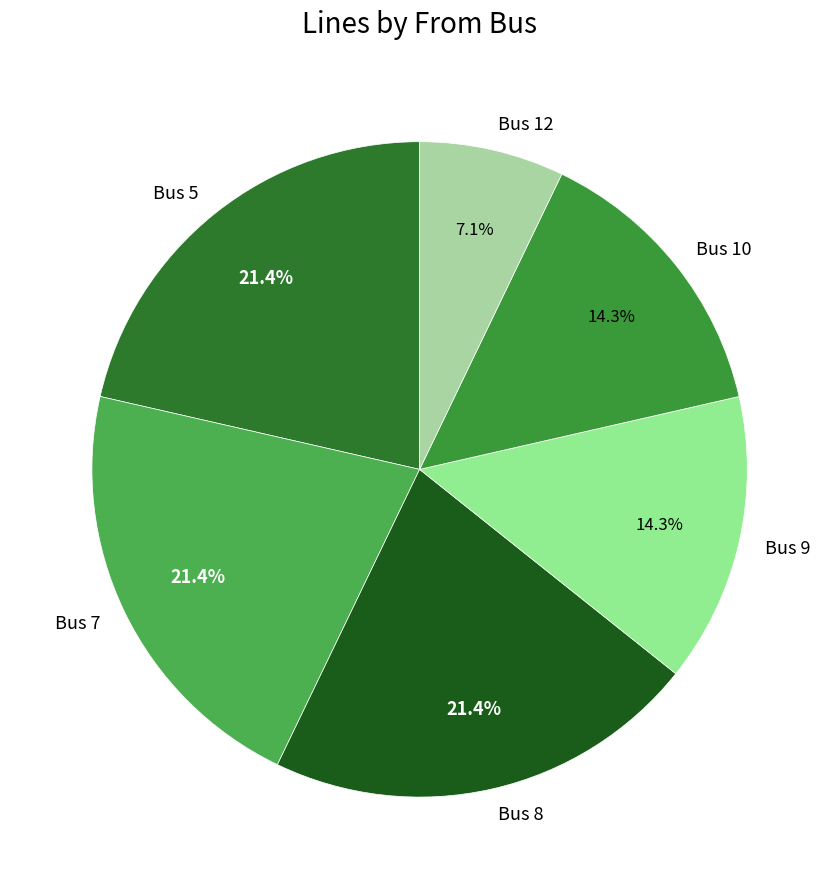

How many segments does this pie chart have?

6